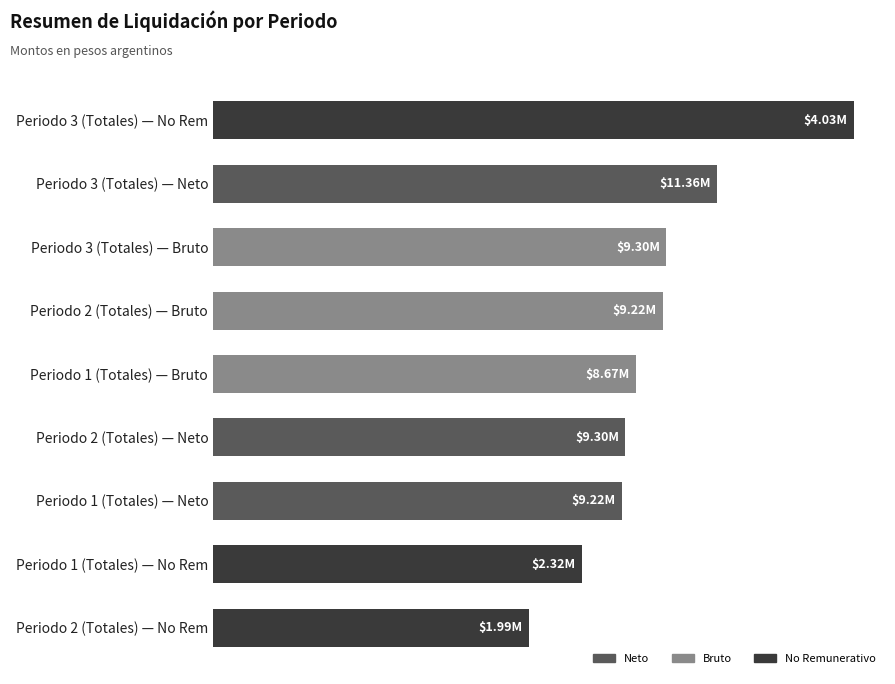

Does the chart contain any negative values?

No